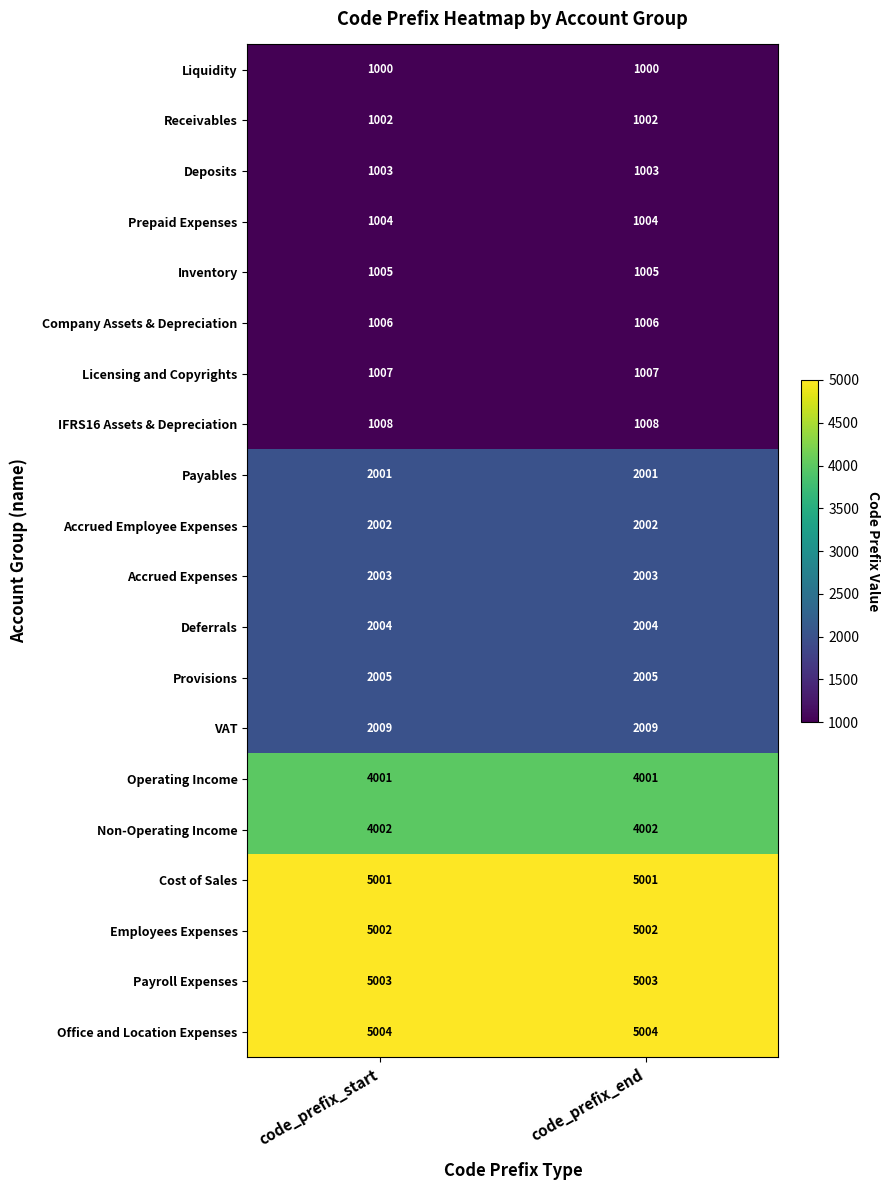

What is the difference between the highest and lowest values at code_prefix_start?

4004